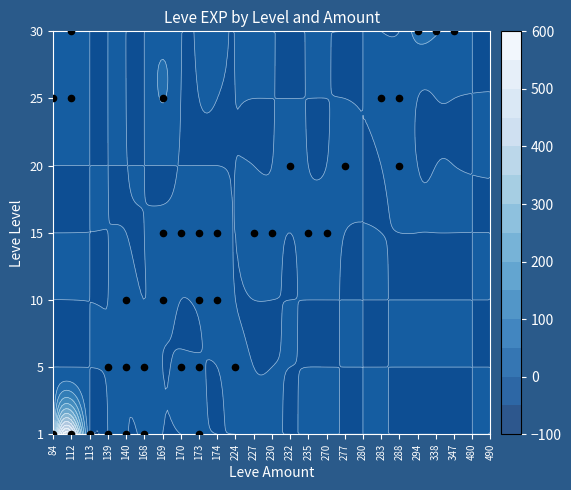

How many distinct data groups are displayed?

7